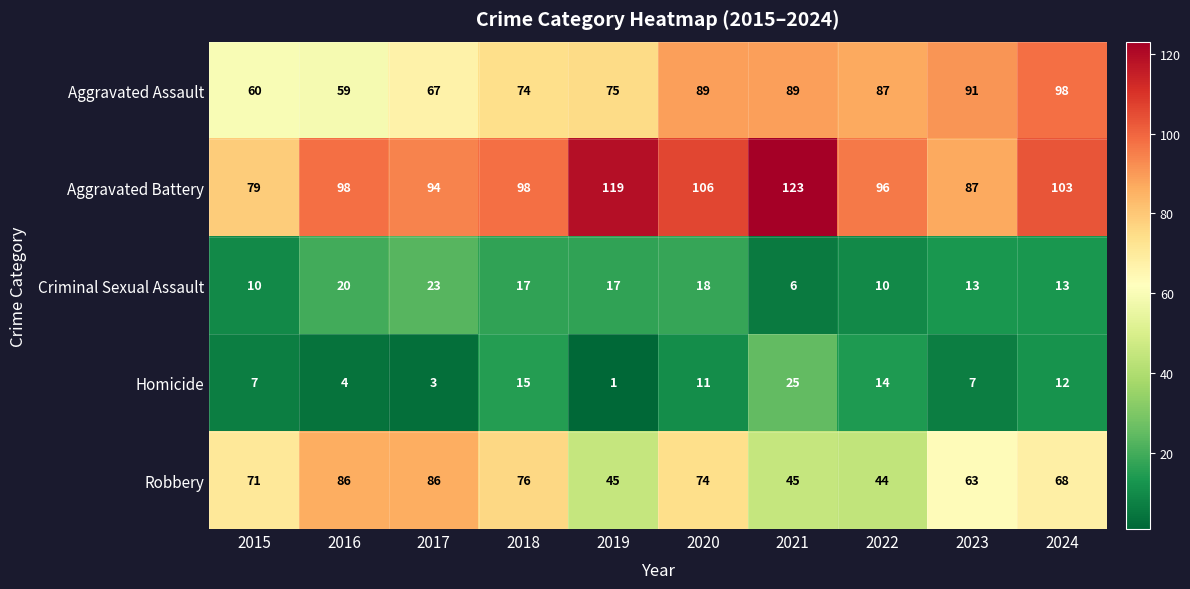

Which label corresponds to the largest value in the chart?

2021